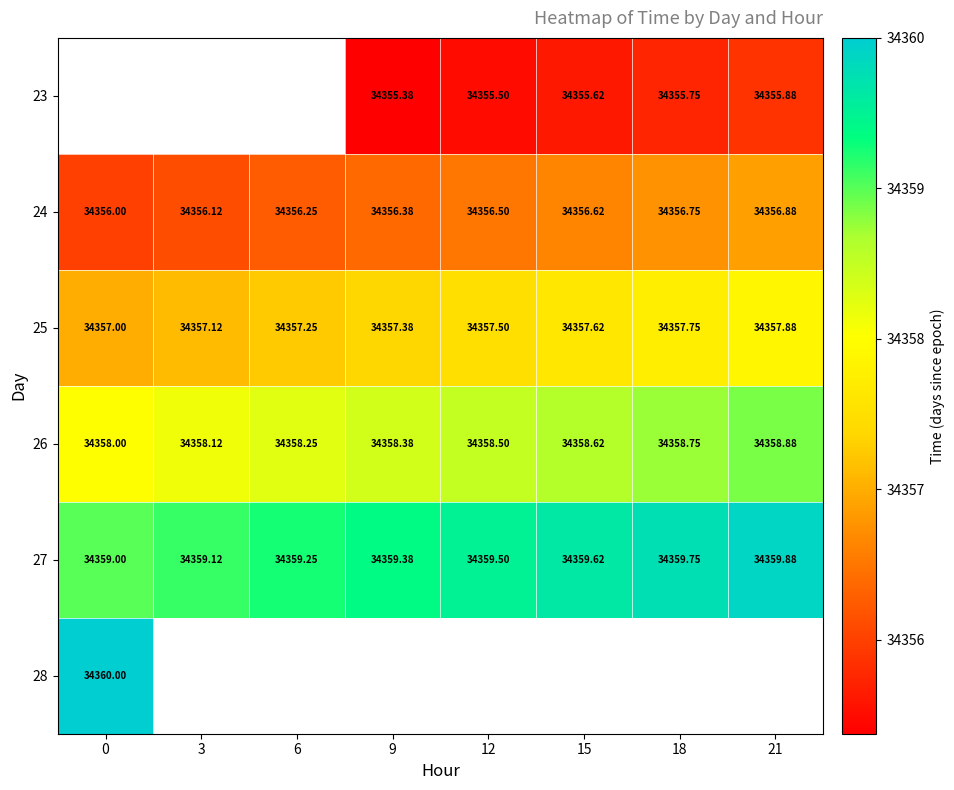

The 25 series shows 34357.6 at 15. True or false?

True